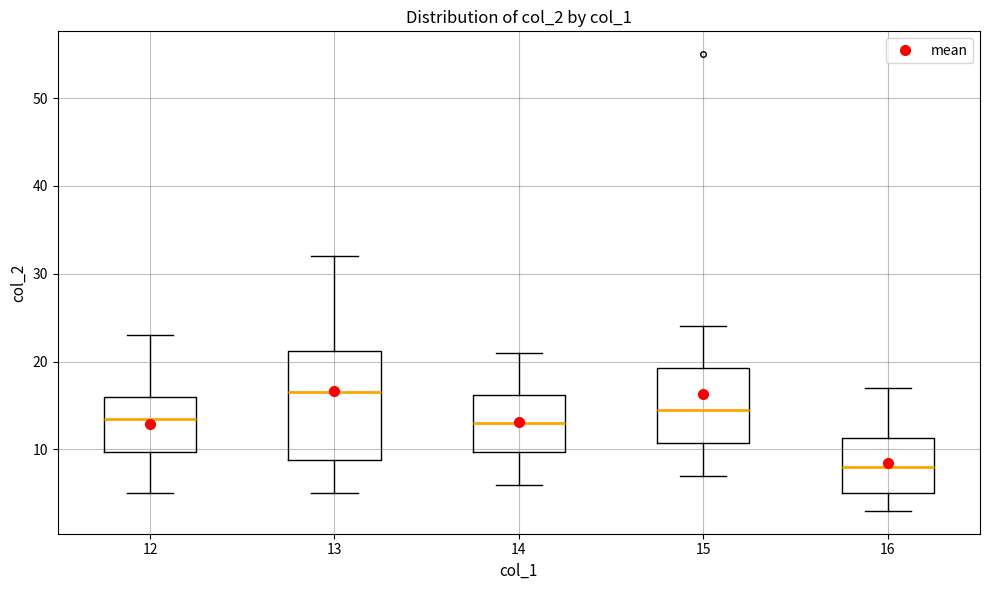

Where does the upper whisker of the box at x = 15 end on the y-axis? The values are not printed on the chart, so give them approximately, as read against the axis.

24